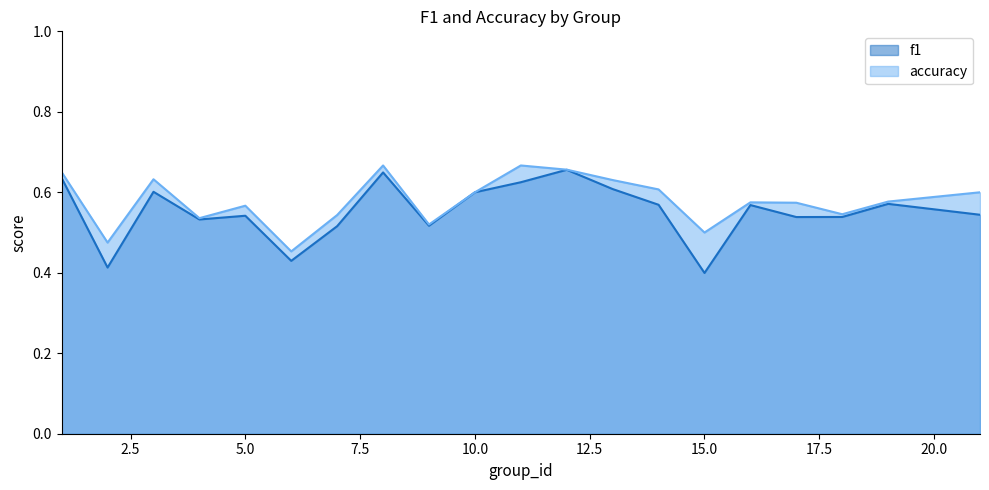

At how many categories does at least one series exceed 0?

20